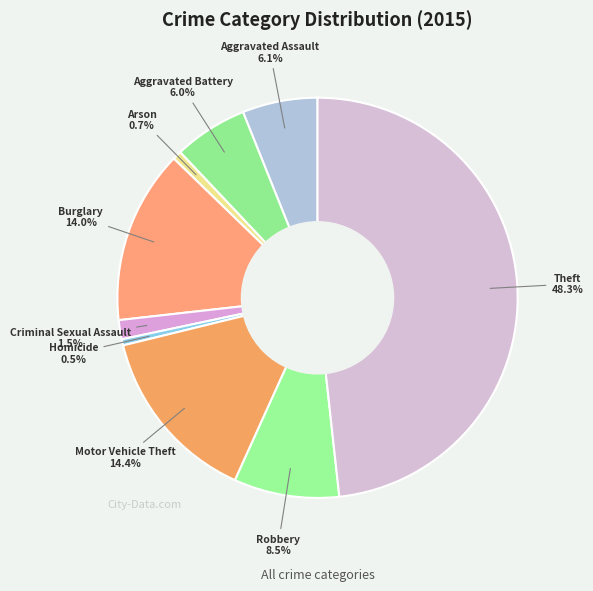

To the nearest percent, what is the difference between the Theft and Robbery slice percentages?

40%